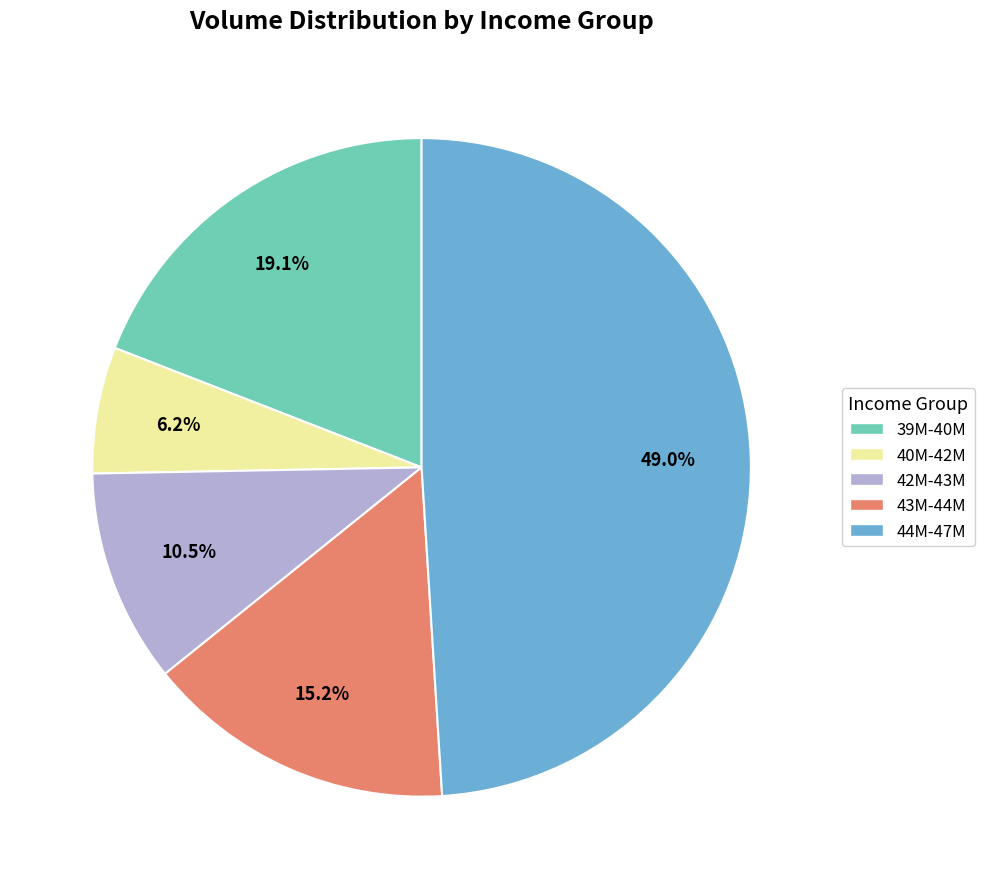

Is there any slice that represents more than half of the pie?

No